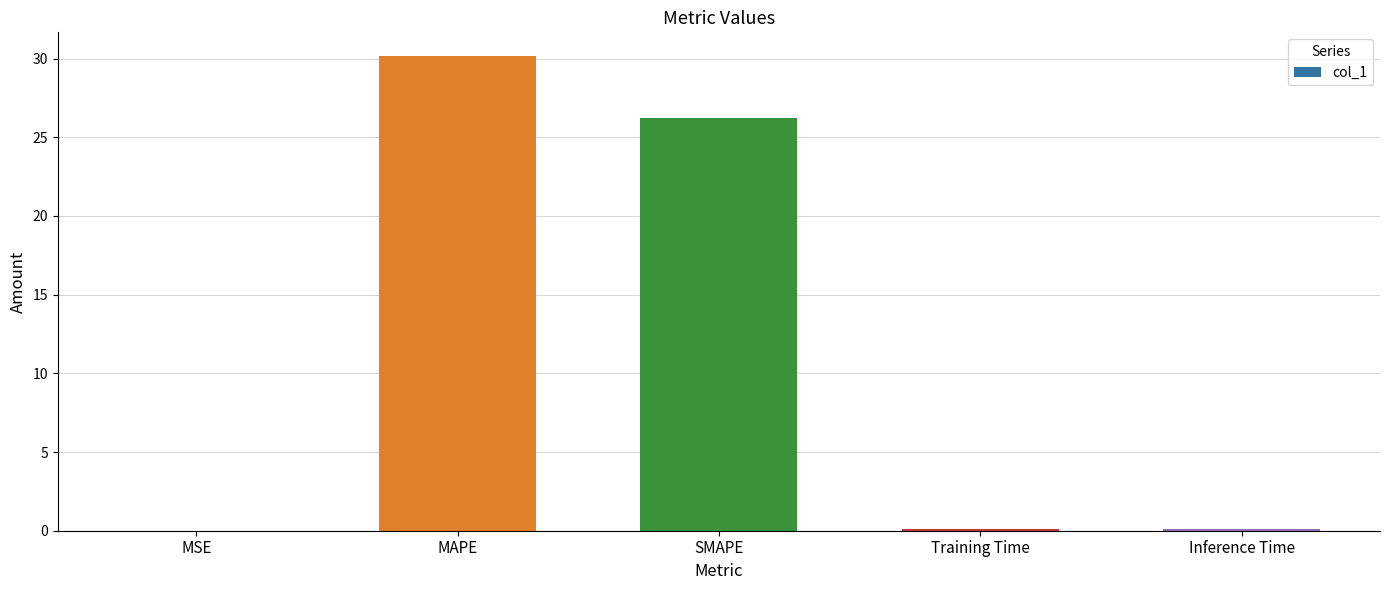

The value at MAPE is 12.0. True or false?

False